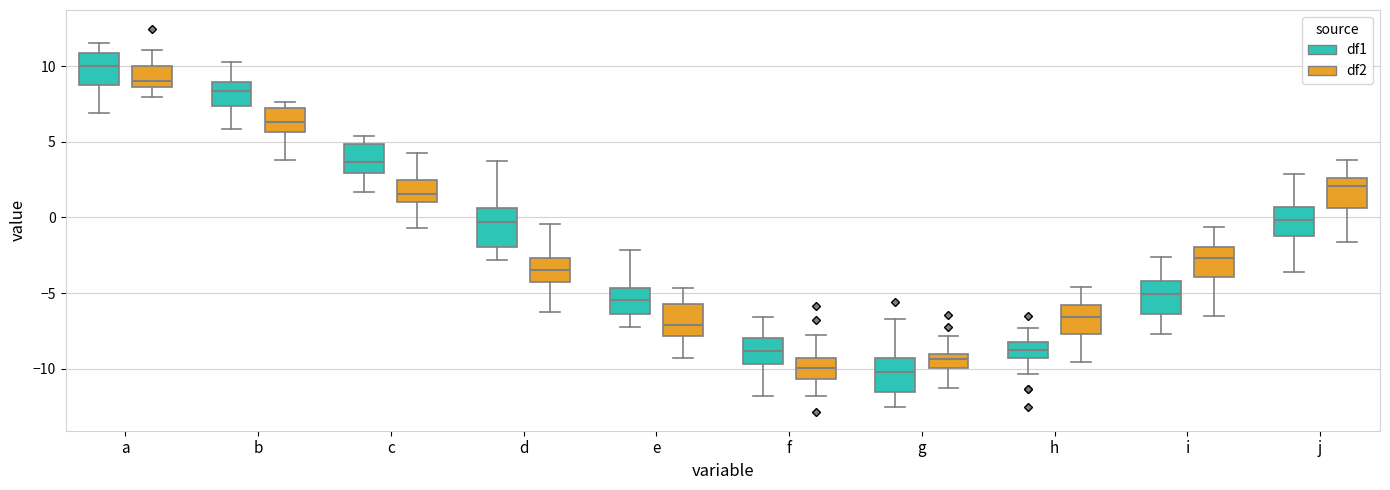

Reading left to right, transcribe this box plot: for each box, give where its median line is, the range the box spans, and where its two whiskers end, as read against the y-axis. The values are not printed on the chart, so give them approximately, as read against the axis.

a (df1): median 10.0, box 9.0 to 11.0, whiskers 7.0 to 11.5
a (df2): median 9.0, box 8.5 to 10.0, whiskers 8.0 to 11.0
b (df1): median 8.5, box 7.5 to 9.0, whiskers 6.0 to 10.5
b (df2): median 6.5, box 5.5 to 7.0, whiskers 4.0 to 7.5
c (df1): median 3.5, box 3.0 to 5.0, whiskers 1.5 to 5.5
c (df2): median 1.5, box 1.0 to 2.5, whiskers -0.5 to 4.5
d (df1): median -0.5, box -2.0 to 0.5, whiskers -3.0 to 3.5
d (df2): median -3.5, box -4.5 to -2.5, whiskers -6.5 to -0.5
e (df1): median -5.5, box -6.5 to -4.5, whiskers -7.0 to -2.0
e (df2): median -7.0, box -8.0 to -5.5, whiskers -9.5 to -4.5
f (df1): median -9.0, box -9.5 to -8.0, whiskers -12.0 to -6.5
f (df2): median -10.0, box -10.5 to -9.5, whiskers -12.0 to -8.0
g (df1): median -10.0, box -11.5 to -9.5, whiskers -12.5 to -6.5
g (df2): median -9.5, box -10.0 to -9.0, whiskers -11.5 to -8.0
h (df1): median -8.5, box -9.5 to -8.0, whiskers -10.5 to -7.5
h (df2): median -6.5, box -7.5 to -6.0, whiskers -9.5 to -4.5
i (df1): median -5.0, box -6.5 to -4.0, whiskers -7.5 to -2.5
i (df2): median -2.5, box -4.0 to -2.0, whiskers -6.5 to -0.5
j (df1): median 0.0, box -1.0 to 0.5, whiskers -3.5 to 3.0
j (df2): median 2.0, box 0.5 to 2.5, whiskers -1.5 to 4.0